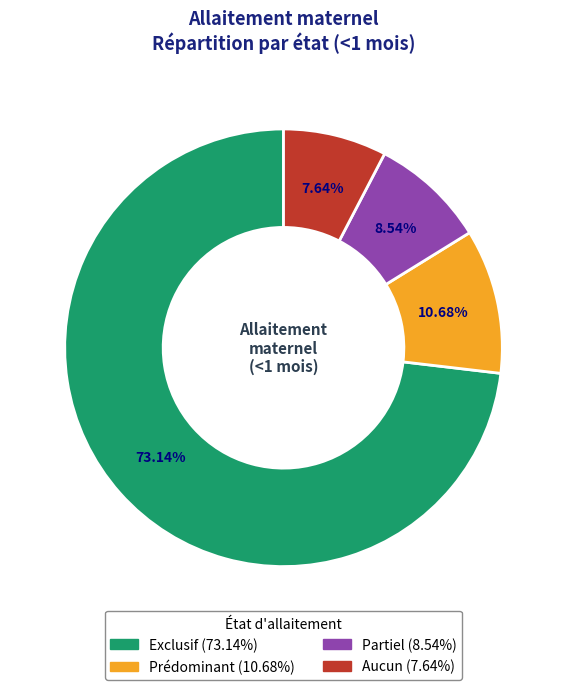

What is the largest slice in the pie chart?

Exclusif